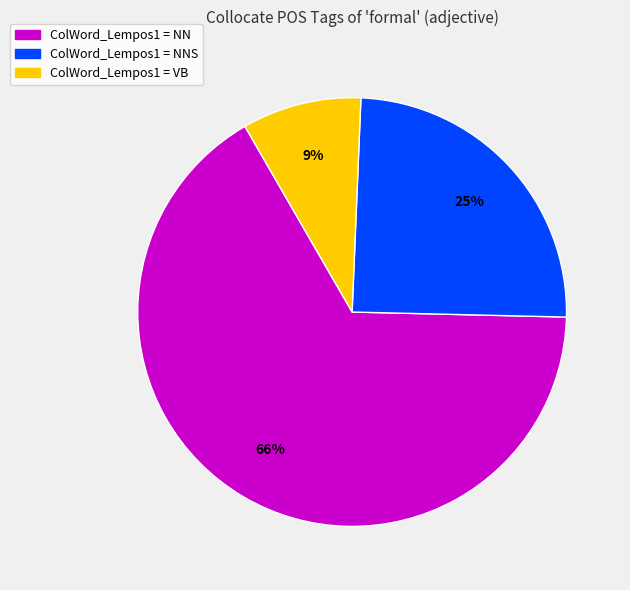

To the nearest percent, what is the difference between the largest and smallest slice percentages?

57%